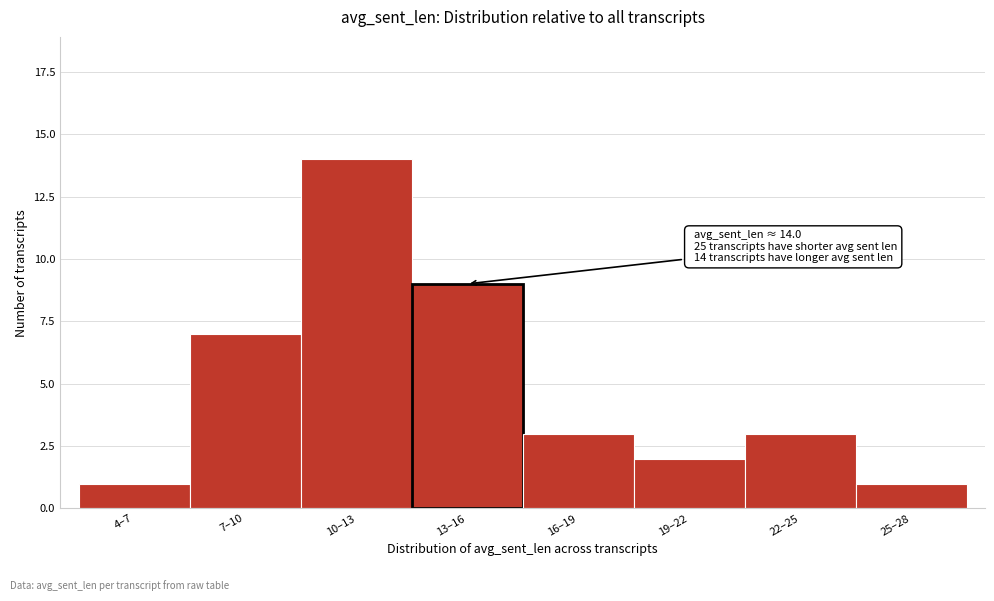

Reading right to left, what are all the values shown in this chart?

25–28=1	22–25=3	19–22=2	16–19=3	13–16=9	10–13=14	7–10=7	4–7=1